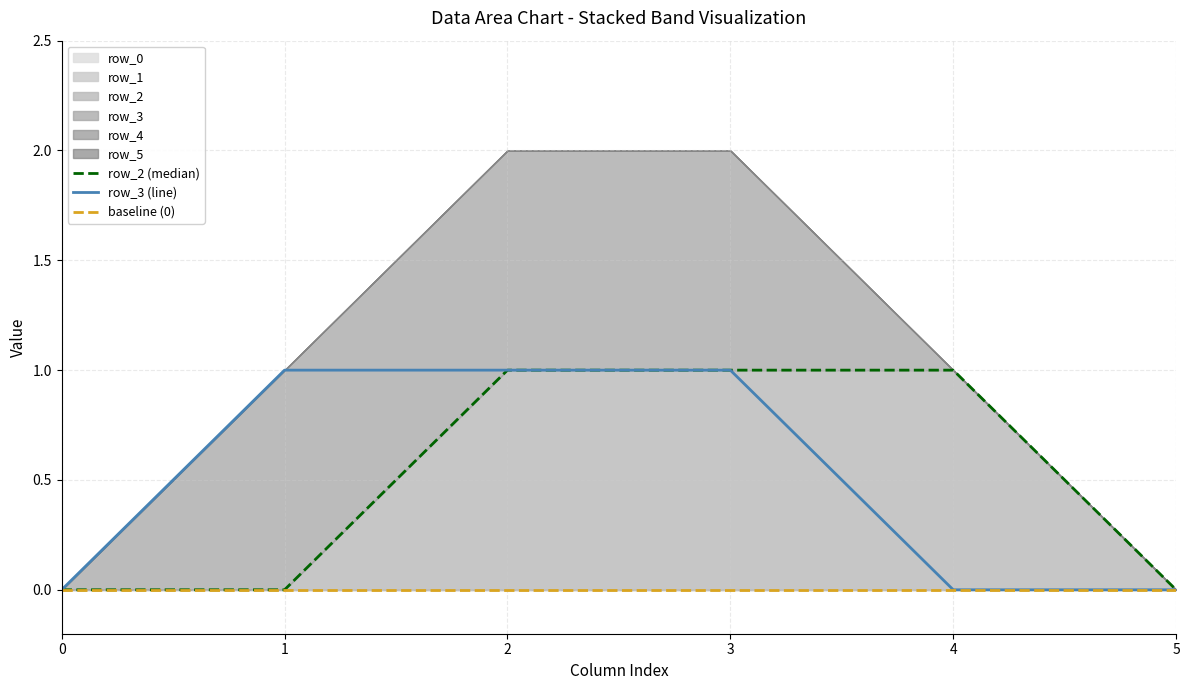

Which series has the largest range (max minus min)?

row_2